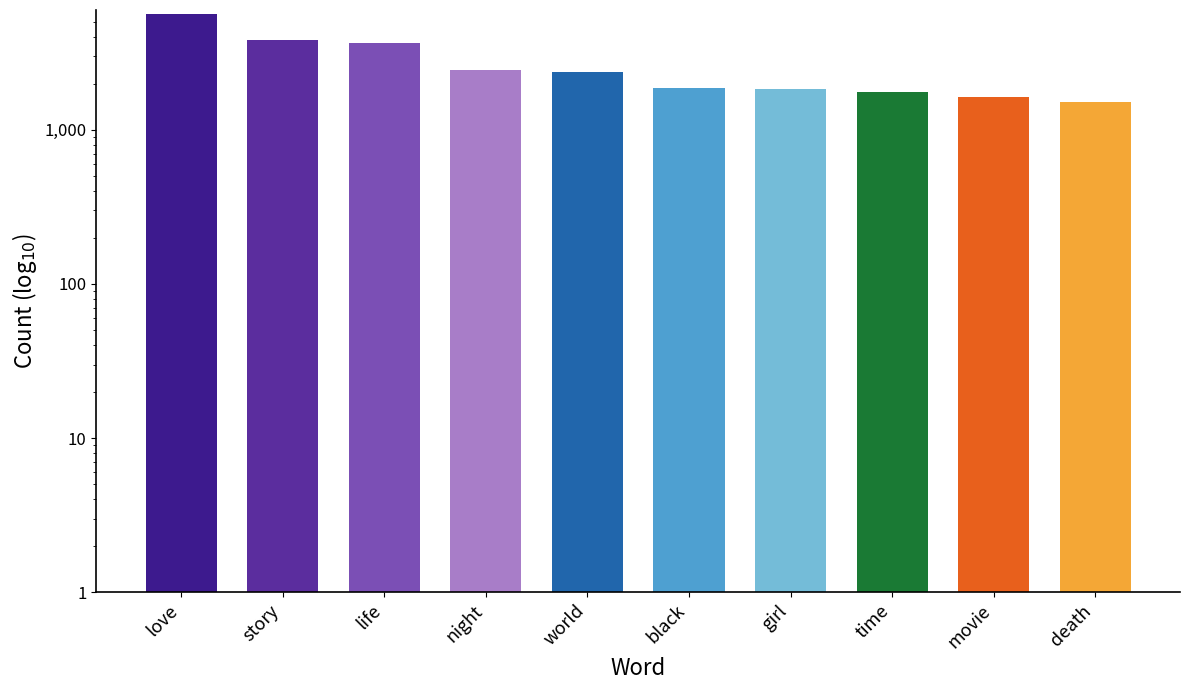

What position from the right is black?

5